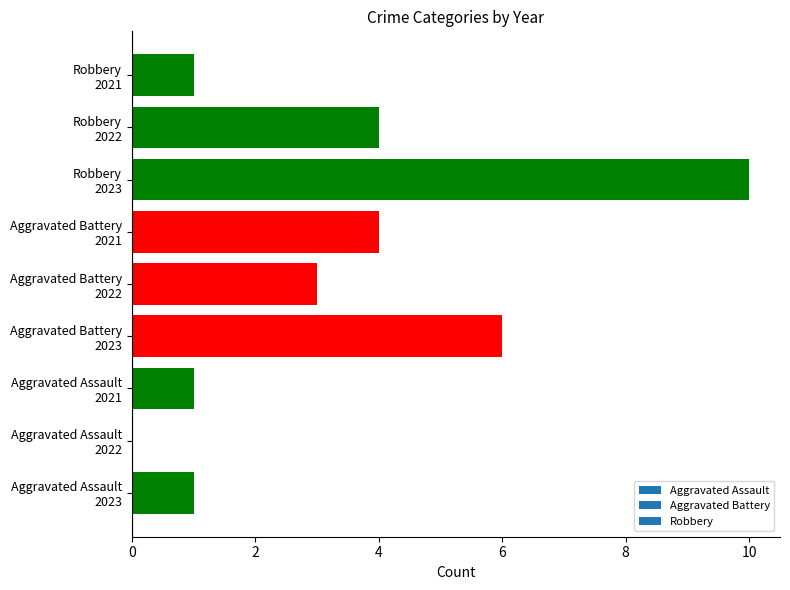

What is the maximum value shown in the chart?

10